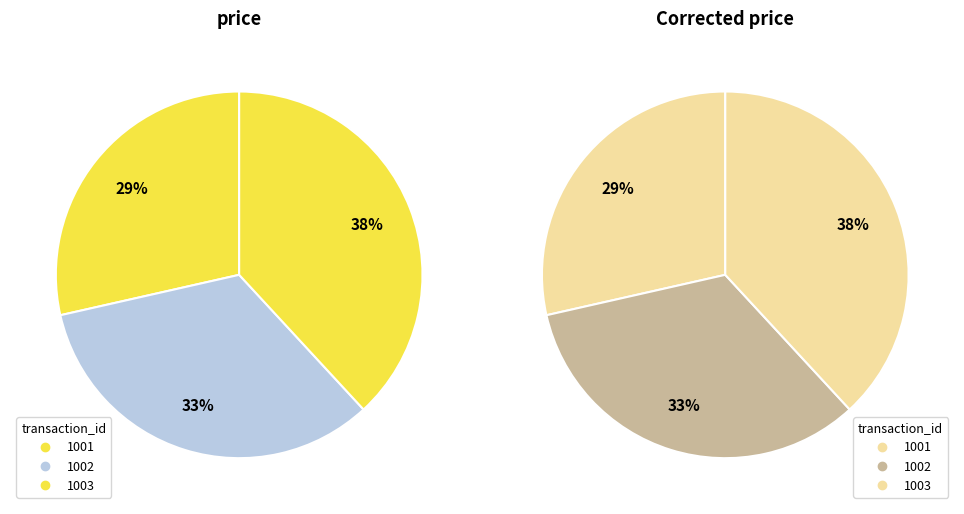

How many segments does this pie chart have?

3